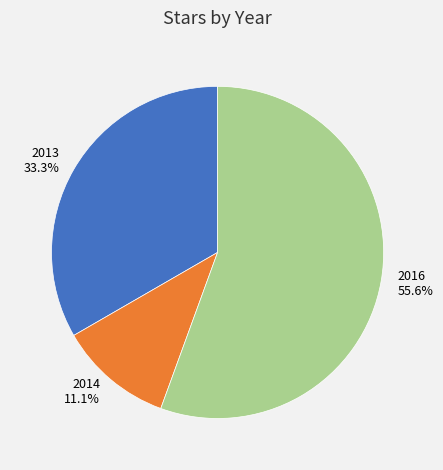

Does any single category account for the majority?

Yes